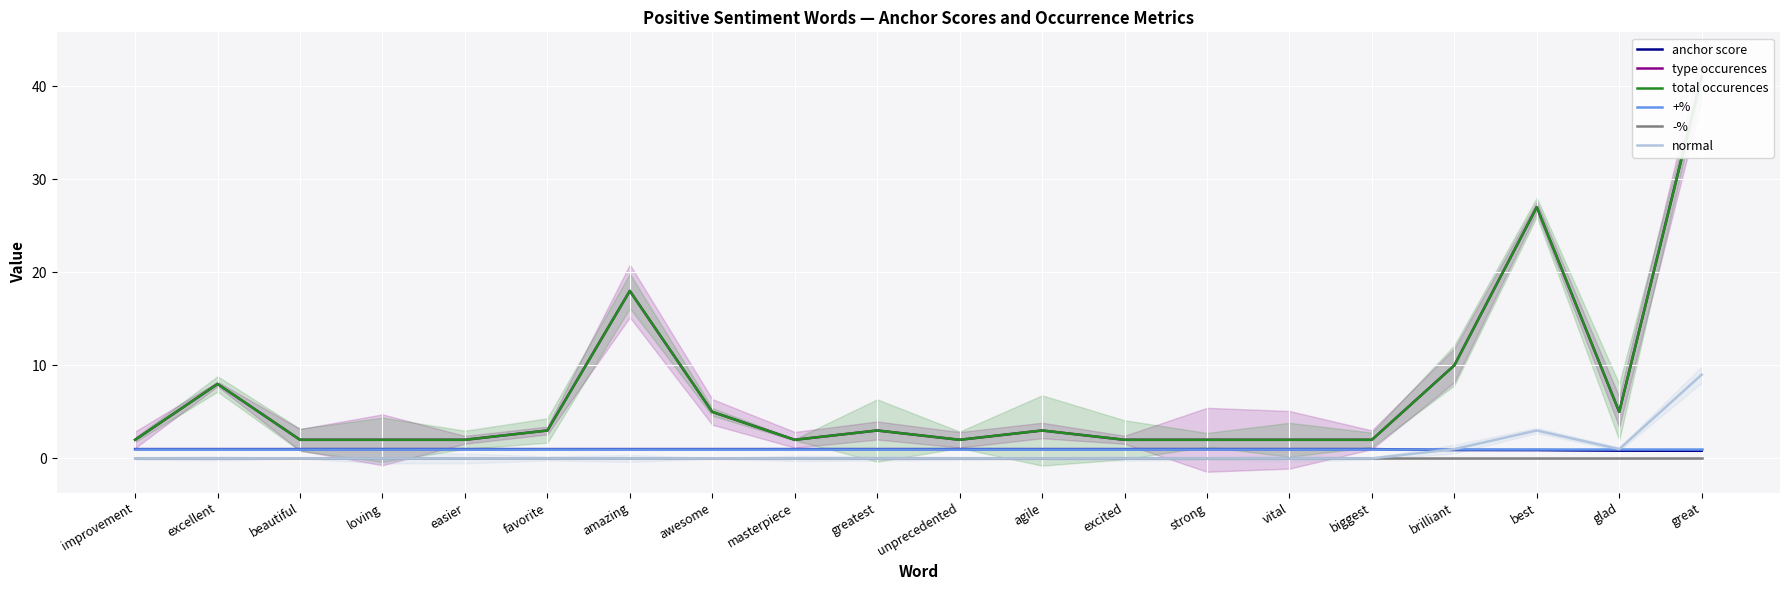

What is the spread (max minus min) of values at loving?

2.0